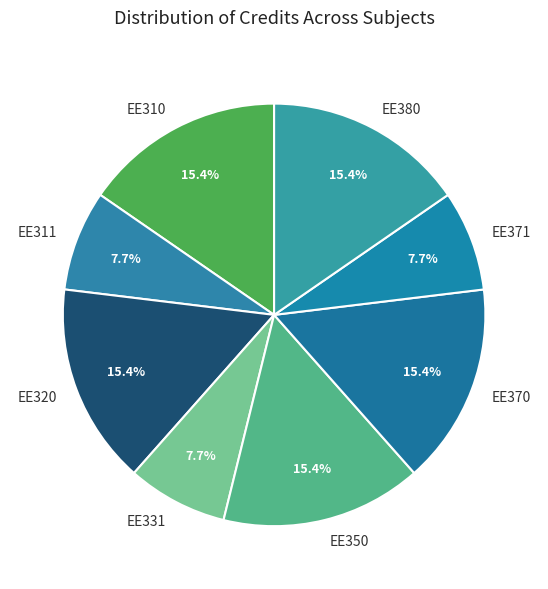

Which has a higher value, EE331 or EE320?

EE320